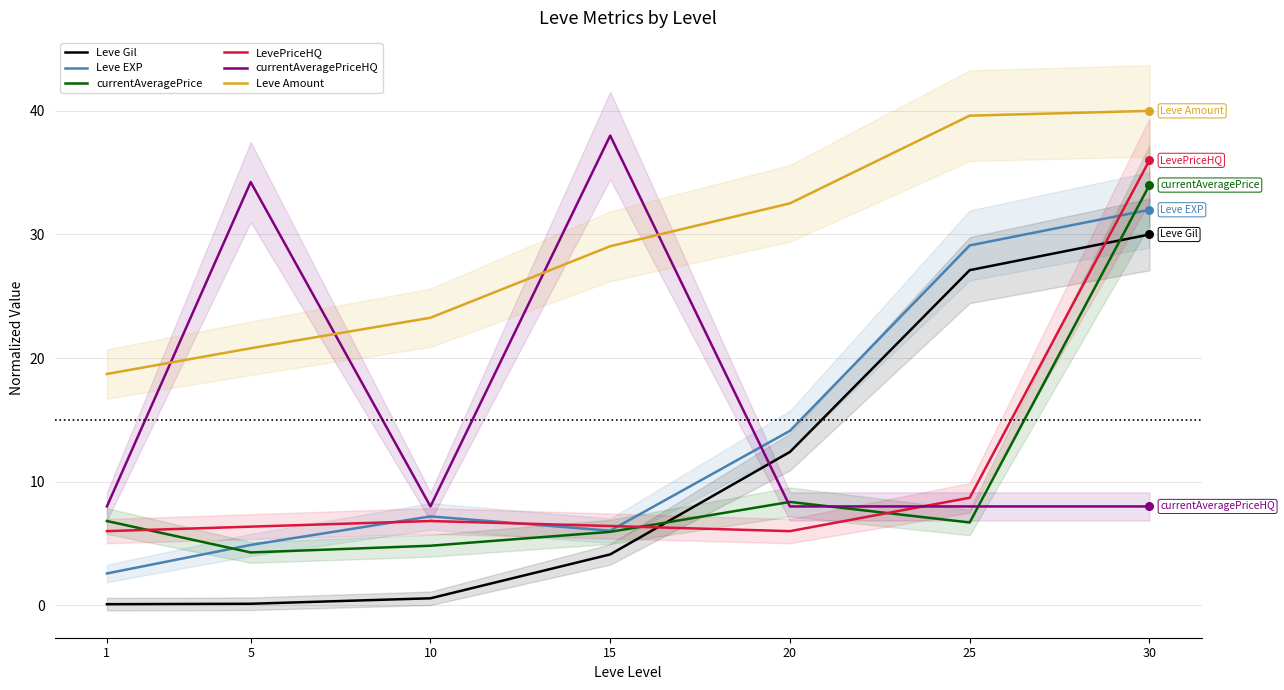

What are all the series names shown in the legend?

Leve Gil, Leve EXP, currentAveragePrice, LevePriceHQ, currentAveragePriceHQ, Leve Amount